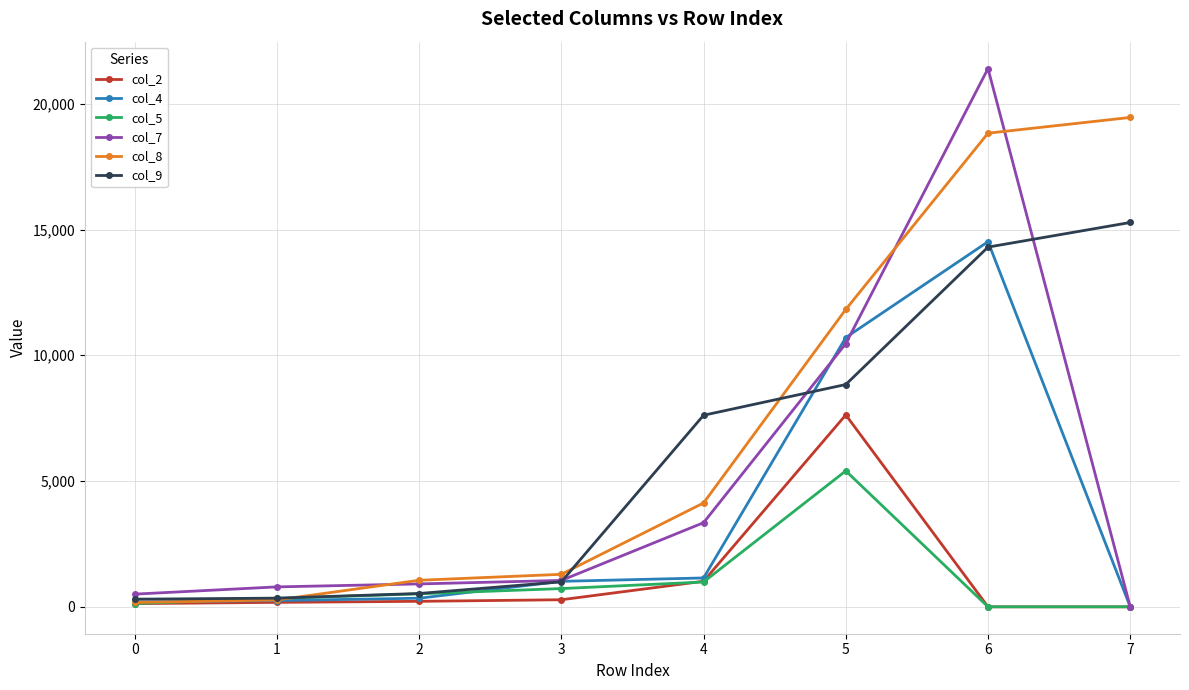

The value of col_2 at 5 is 10258. True or false?

False